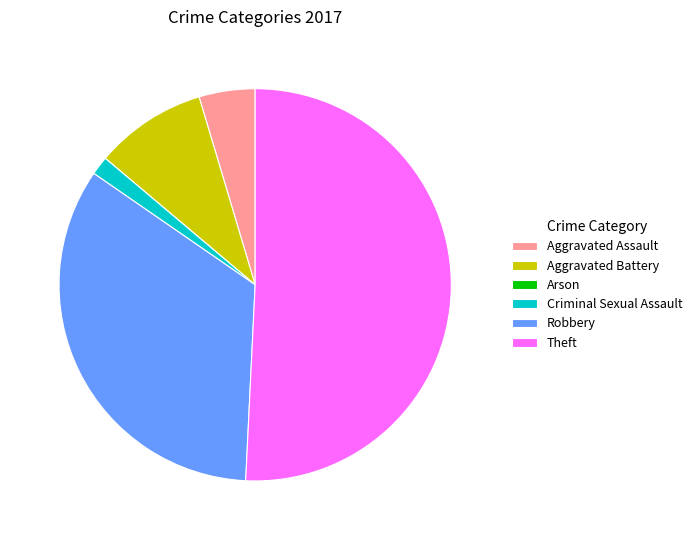

True or false: Aggravated Battery accounts for 9% of the total.

True